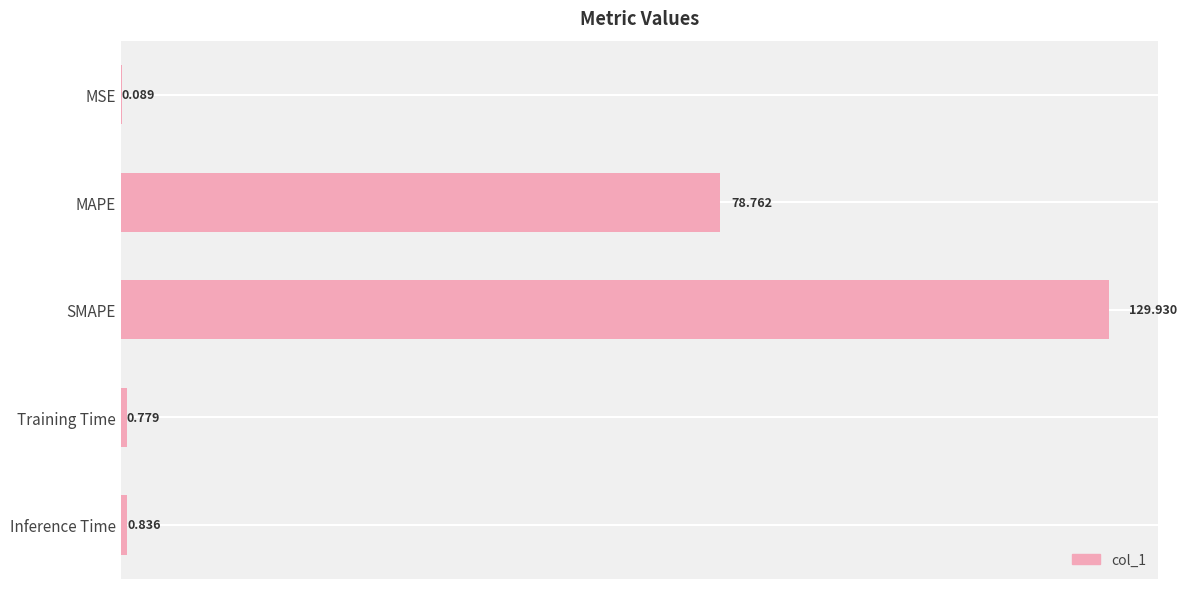

Between MAPE and Training Time, which is larger?

MAPE